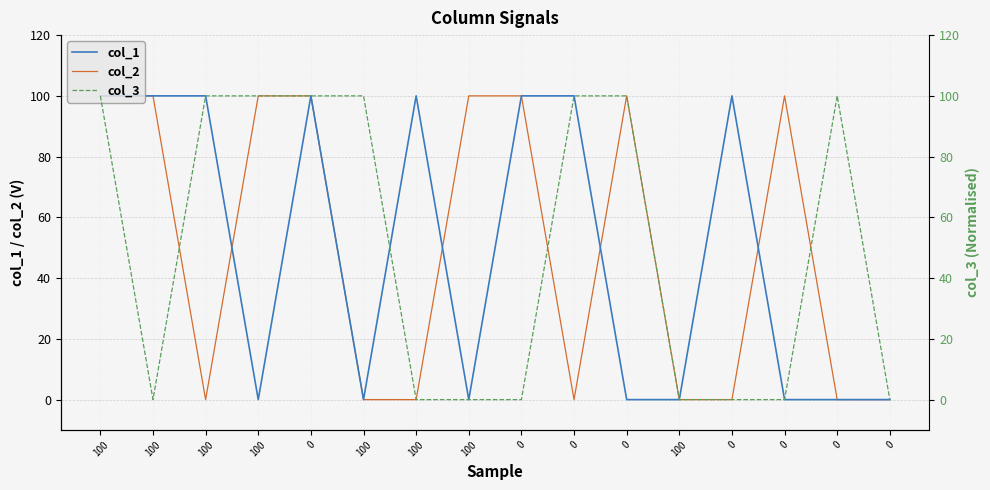

Between which two adjacent categories do col_2 and col_3 first intersect?

100 and 100